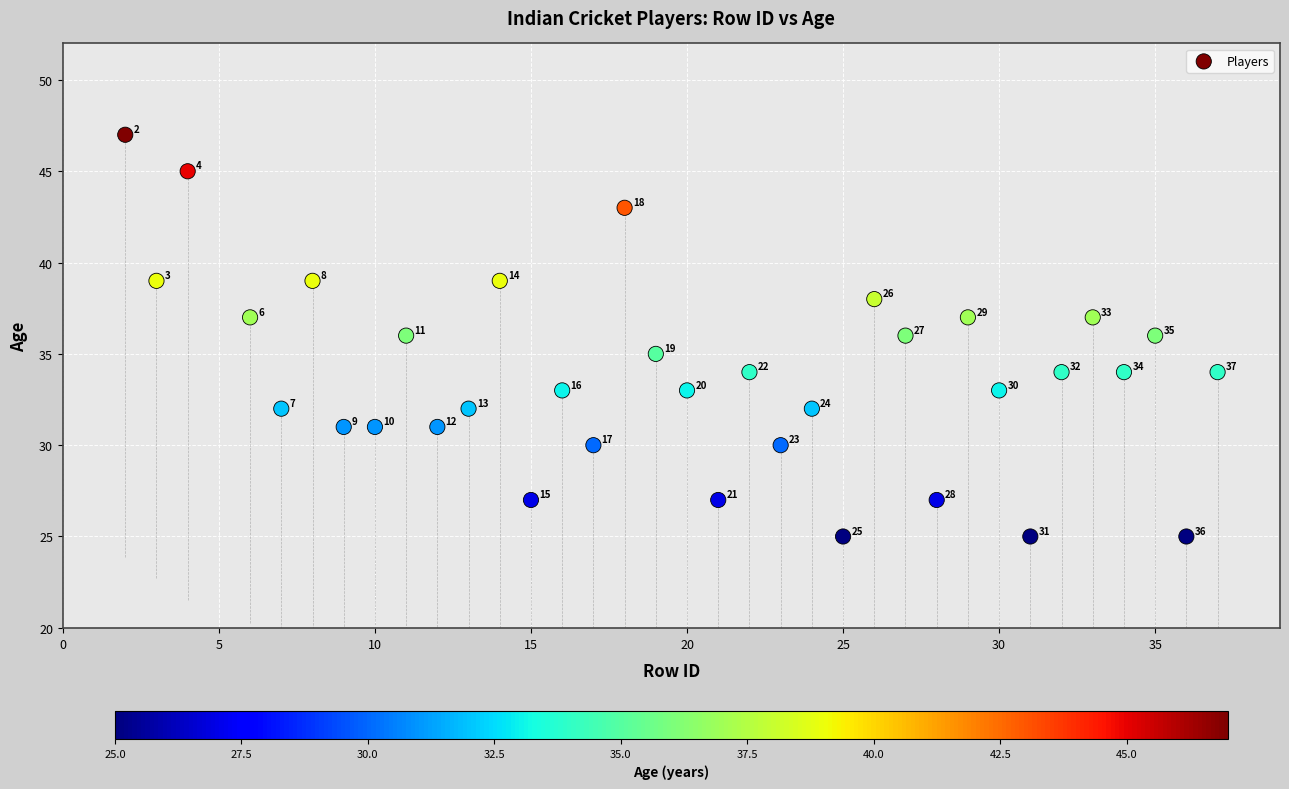

What Y value in the scatter plot is closest to 36?

36